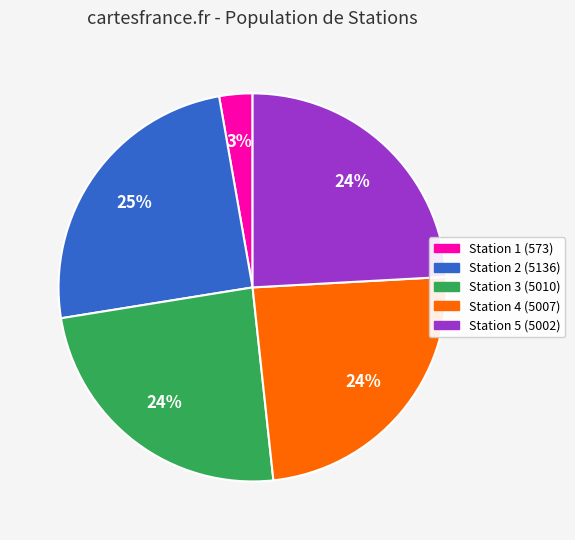

To the nearest percent, what is the difference between the largest and smallest slice percentages?

22%